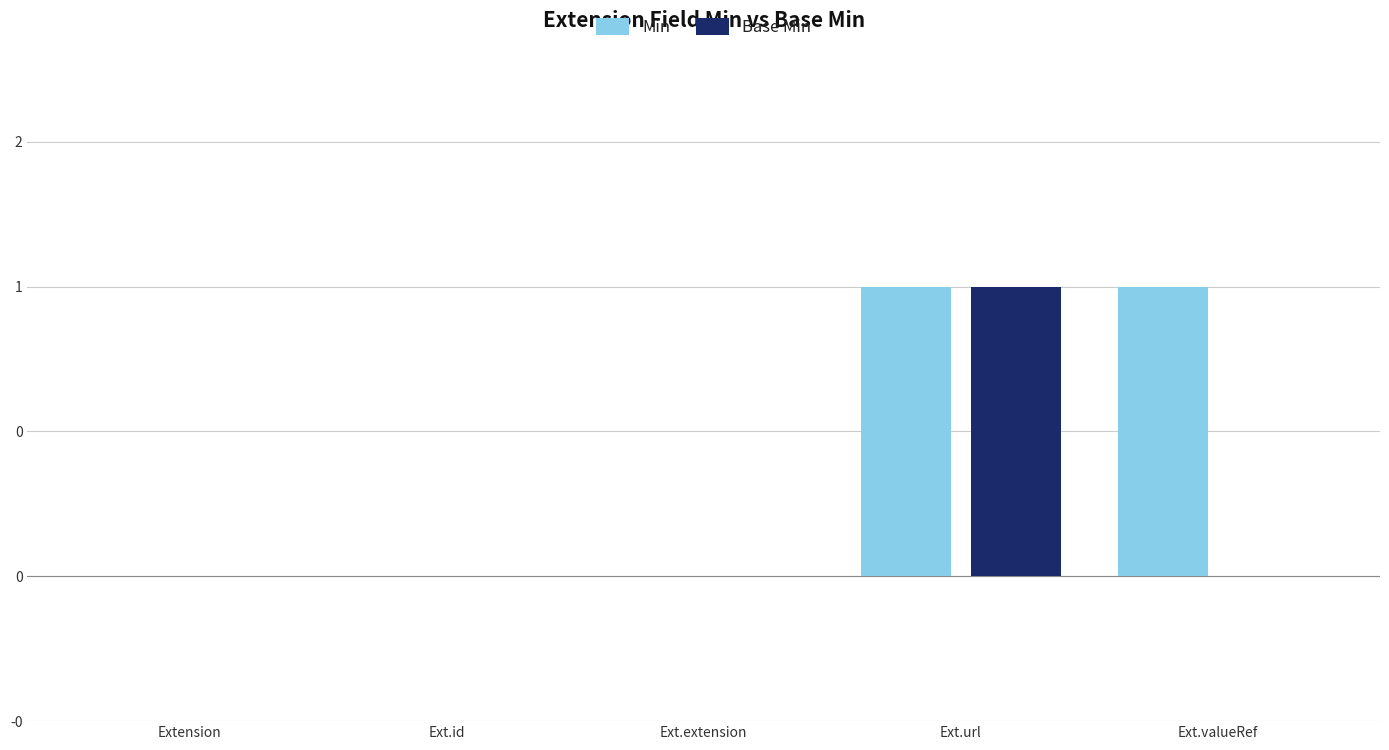

Count the Base Min values in the range 0 to 1.

5